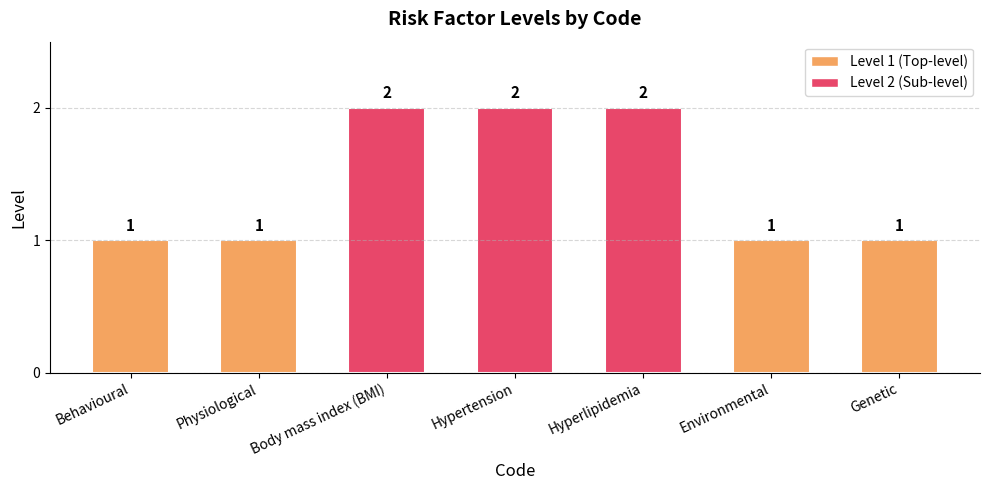

How many data points does each series have?

7